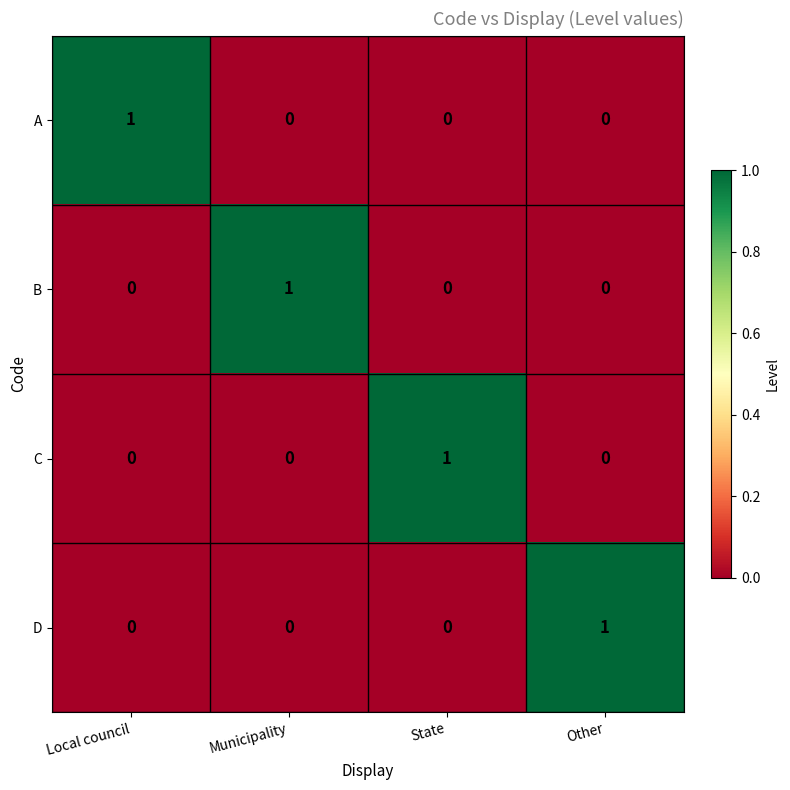

How many distinct data groups are displayed?

4